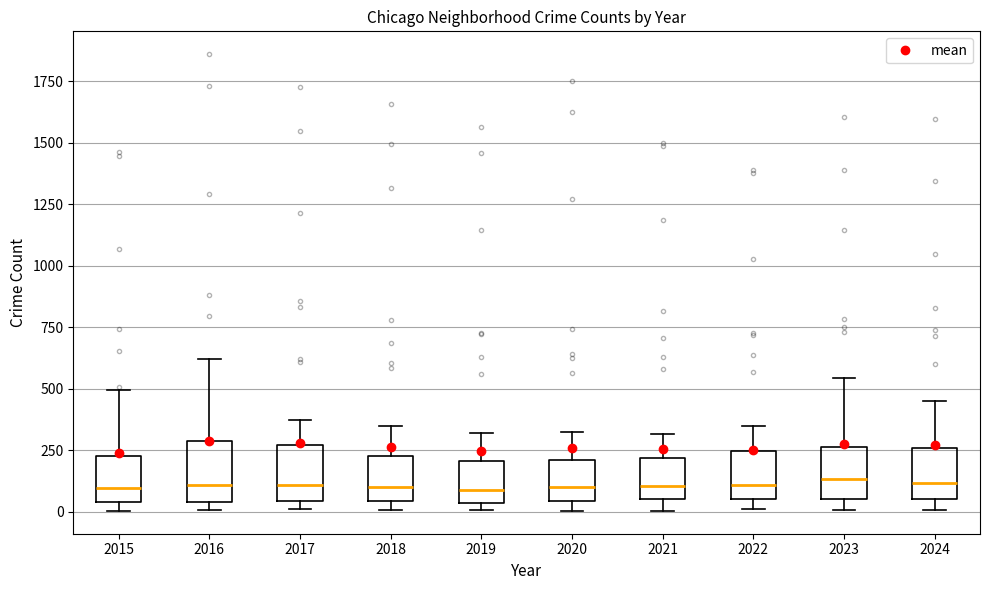

Reading left to right, read every box against the y-axis: the position of its median line, the range the box covers, and the ends of its whiskers. The values are not printed on the chart, so give them approximately, as read against the axis.

2015: median 100, box 50 to 250, whiskers 0 to 500
2016: median 100, box 50 to 300, whiskers 0 to 600
2017: median 100, box 50 to 250, whiskers 0 to 350
2018: median 100, box 50 to 250, whiskers 0 to 350
2019: median 100, box 50 to 200, whiskers 0 to 300
2020: median 100, box 50 to 200, whiskers 0 to 300
2021: median 100, box 50 to 200, whiskers 0 to 300
2022: median 100, box 50 to 250, whiskers 0 to 350
2023: median 150, box 50 to 250, whiskers 0 to 550
2024: median 100, box 50 to 250, whiskers 0 to 450